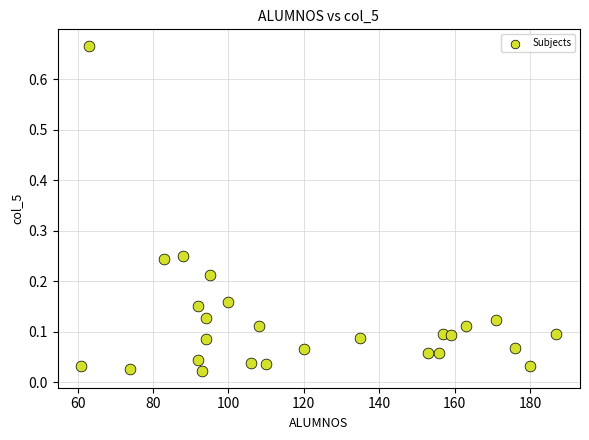

What is the range of Y values (max minus min)?

0.6